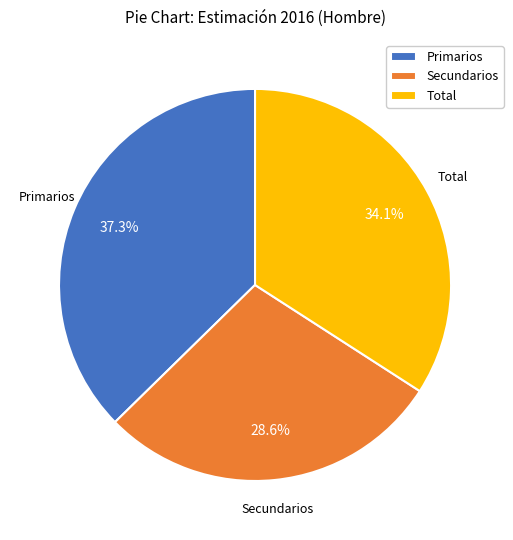

Which slice is the smallest?

Secundarios